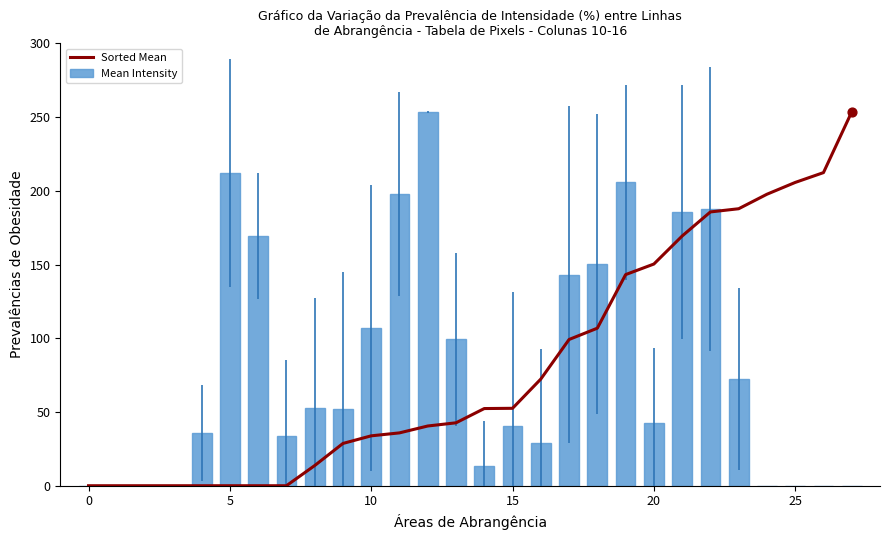

Which series has the largest total across all categories?

Sorted Mean